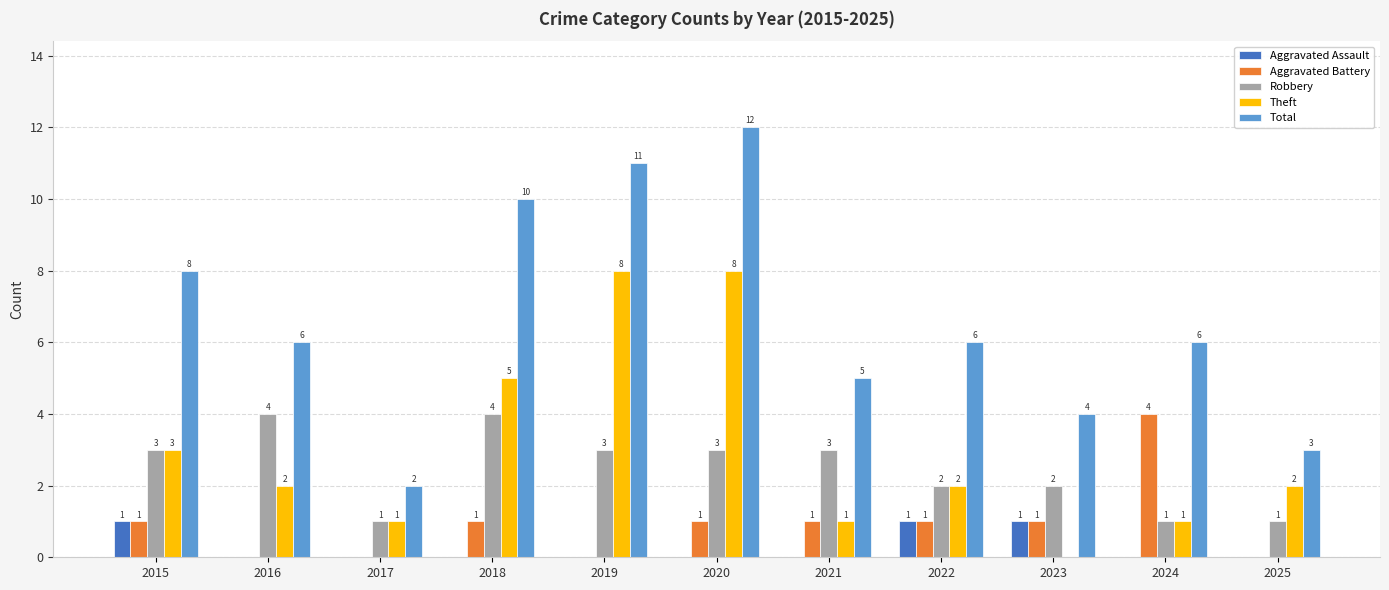

Which series changed the most between 2017 and 2019?

Total